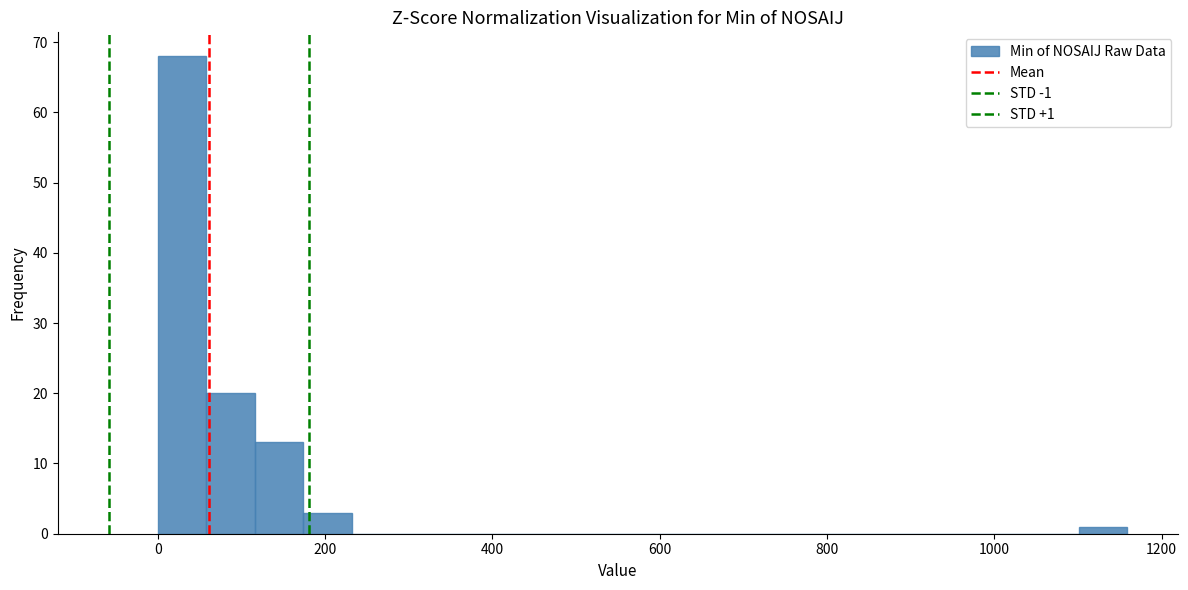

Read against the x-axis, roughly where is the centre of the tallest bar?

20